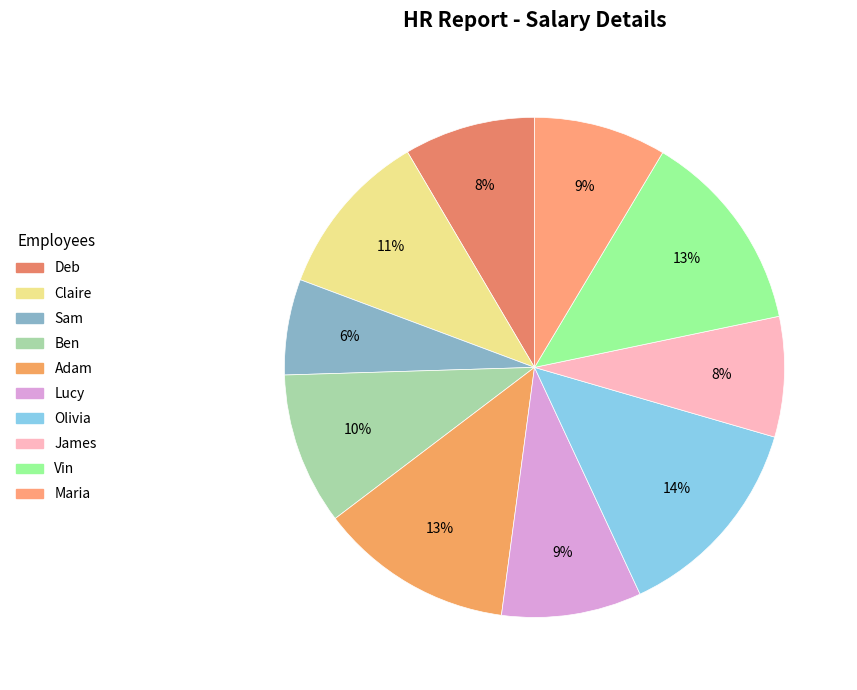

Count the number of slices in the pie.

10